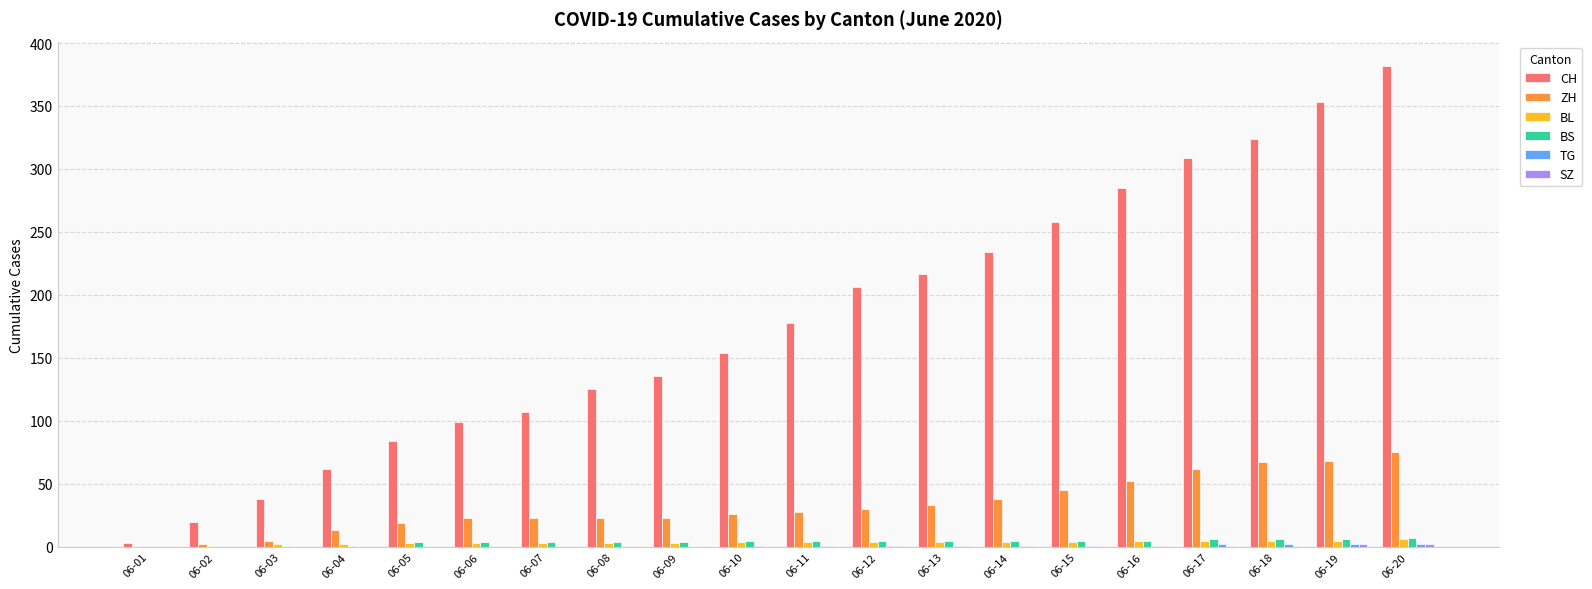

Which category has the highest value across all series?

06-20